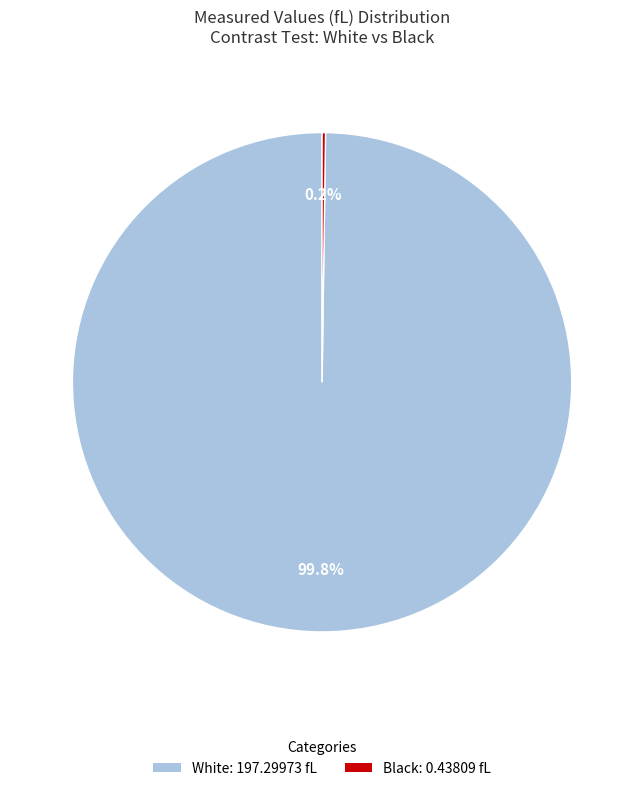

Is it true that White is 100% of the pie?

True